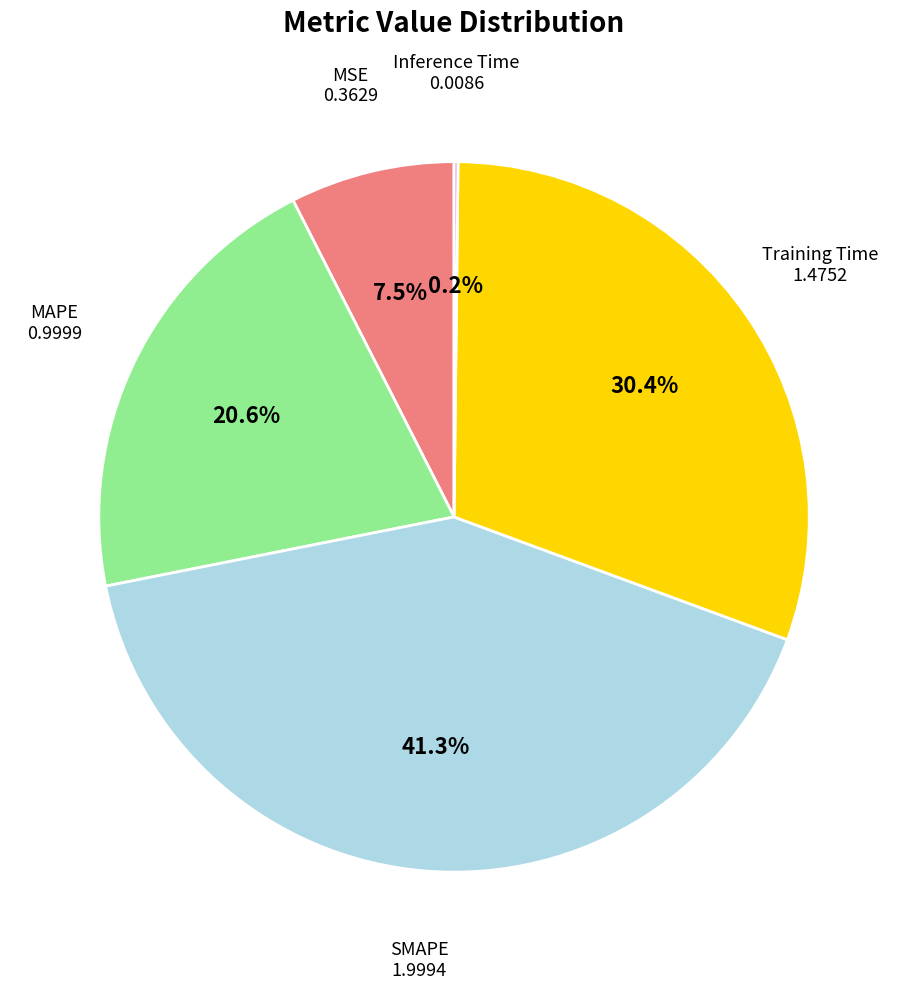

Is there any slice that represents more than half of the pie?

No